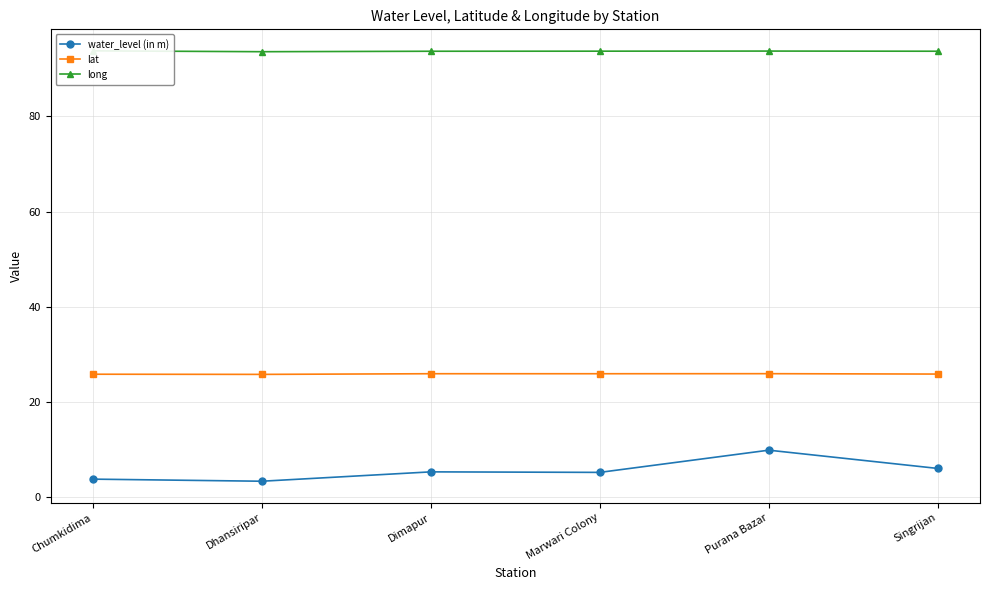

True or false: lat has a value of 38.6 at Chumkidima.

False